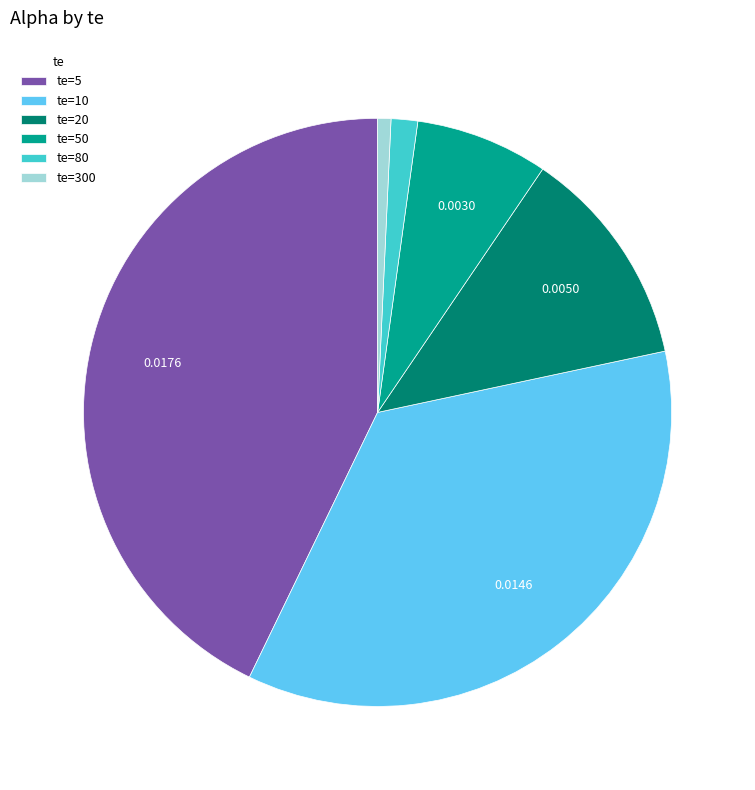

Between te=20 and te=10, which is larger?

te=10